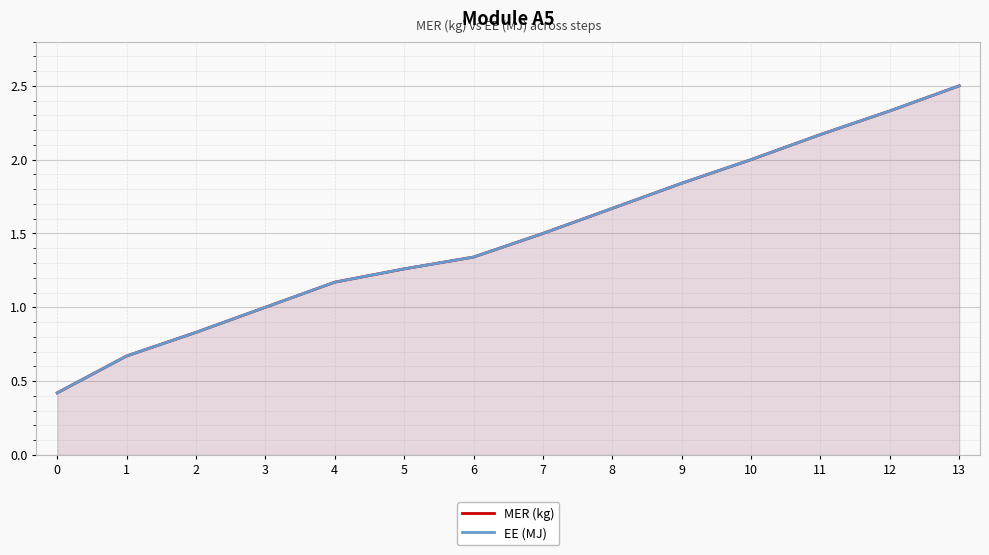

True or false: EE (MJ) and MER (kg) cross at least once.

False